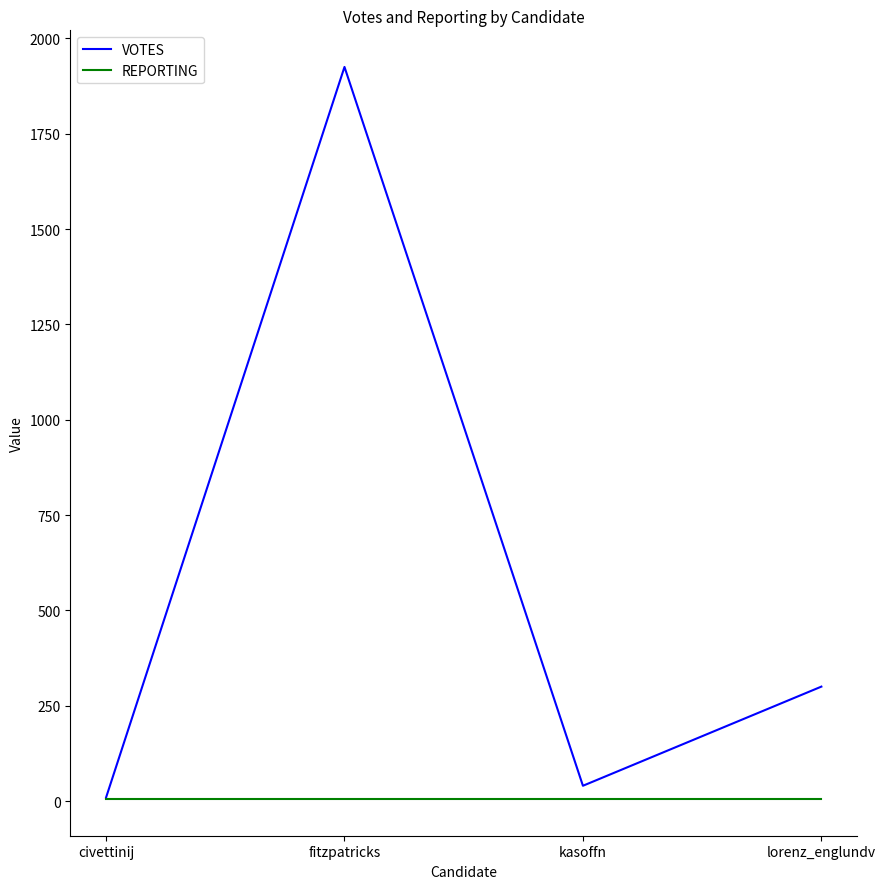

Between kasoffn and lorenz_englundv, which series saw the biggest shift?

VOTES